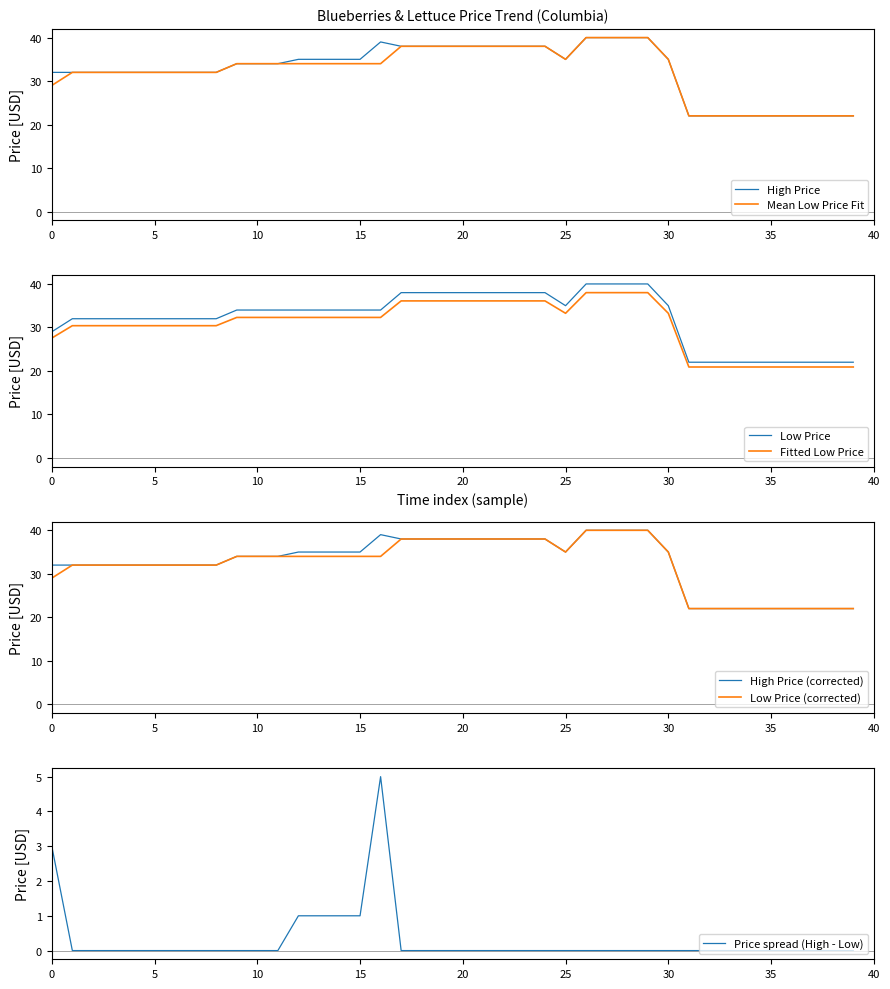

What is the sum of all Low Price values?

1289.0